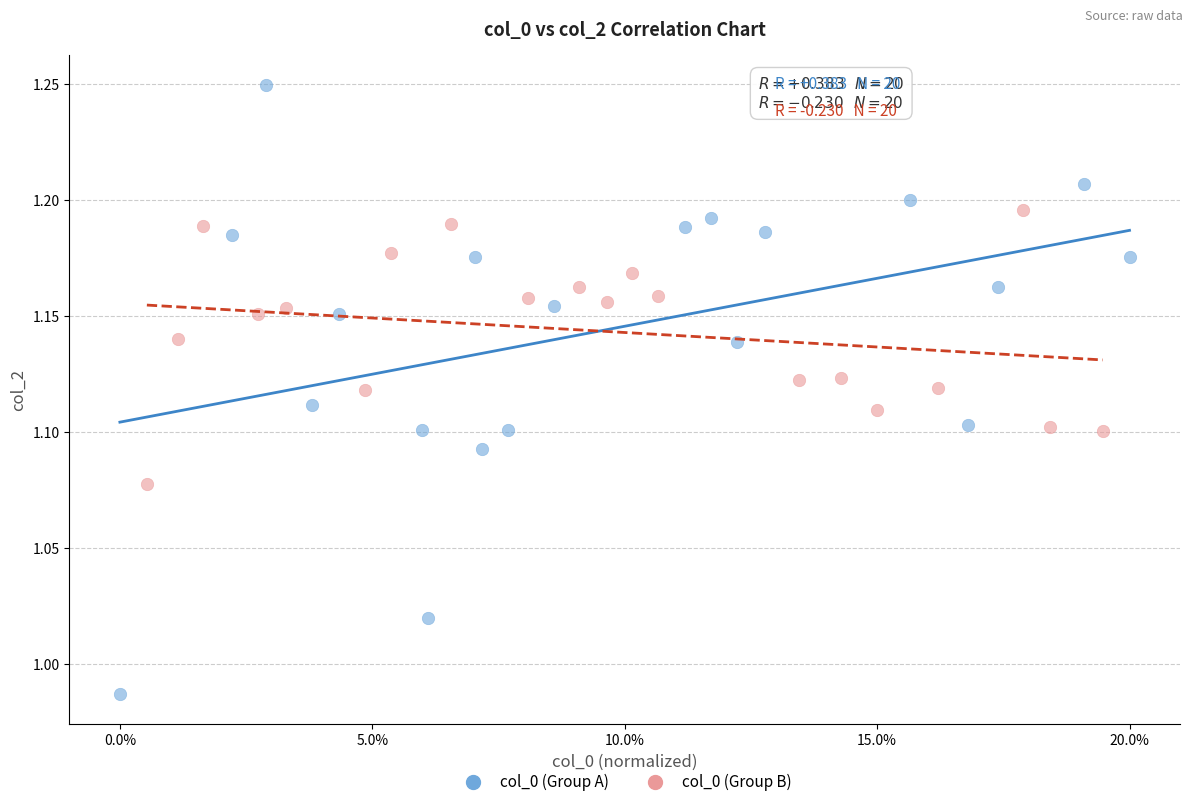

Which series reaches the maximum Y coordinate?

col_0 (Group A)